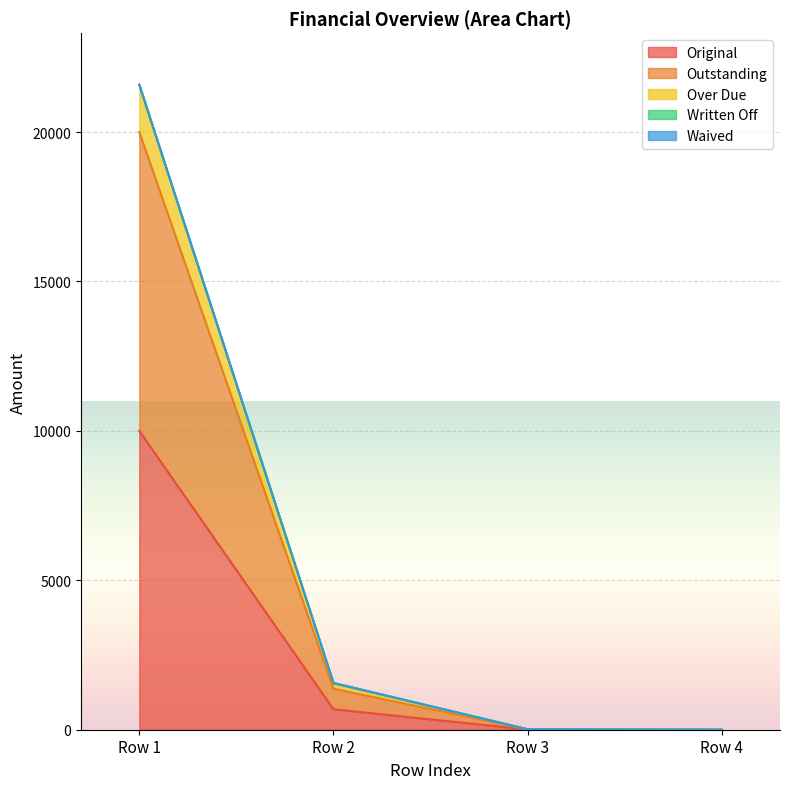

Does the chart display data point markers on the line(s)?

No